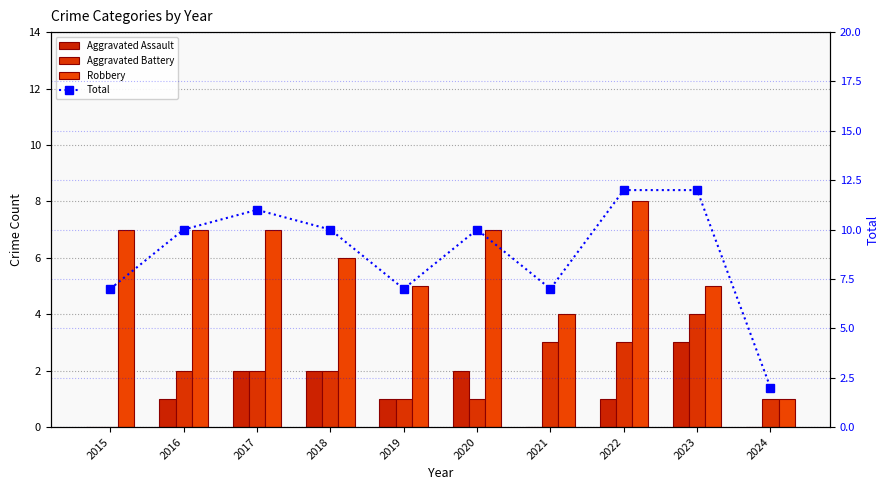

Which series has the largest total across all categories?

Total